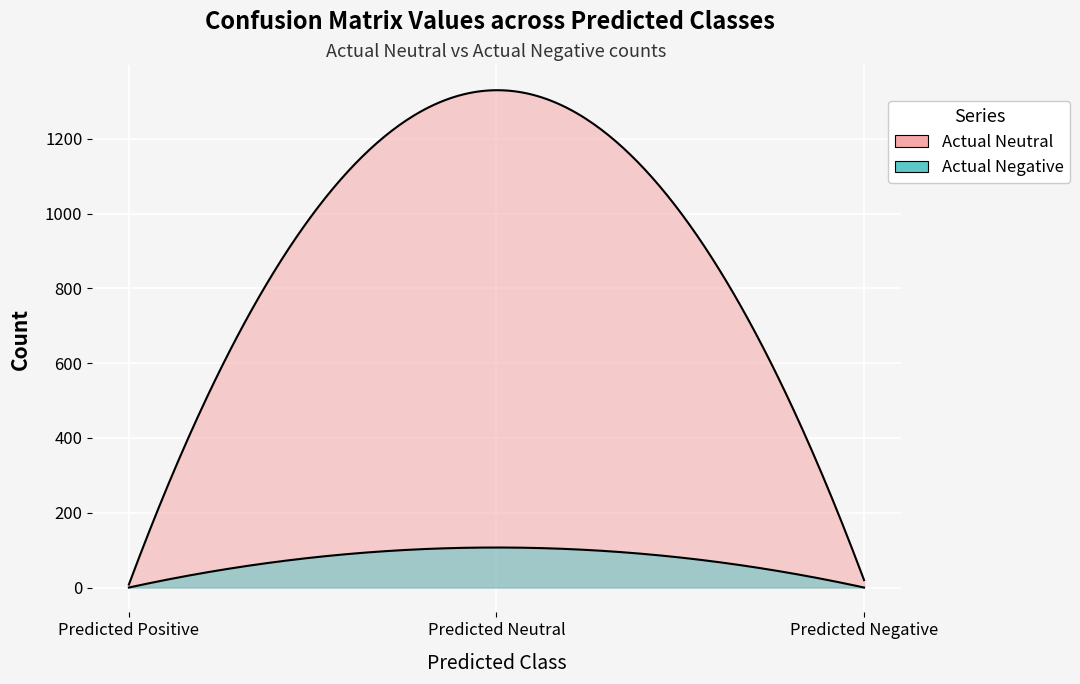

True or false: Actual Negative has a value of 47 at Predicted Negative.

False